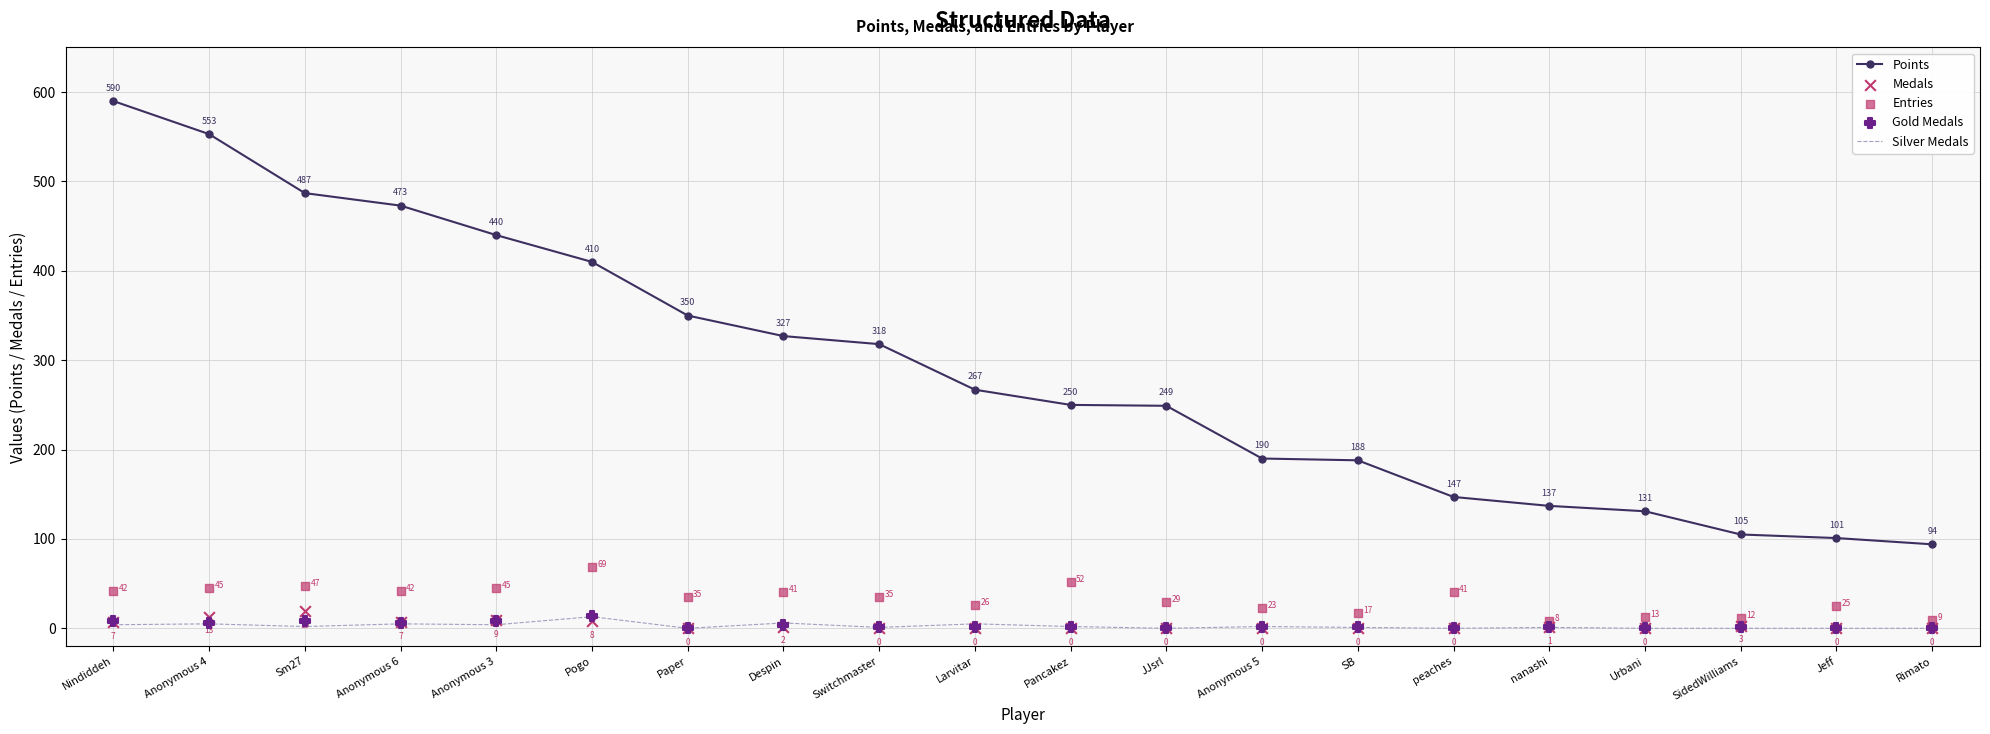

Which series has the largest total across all categories?

Points